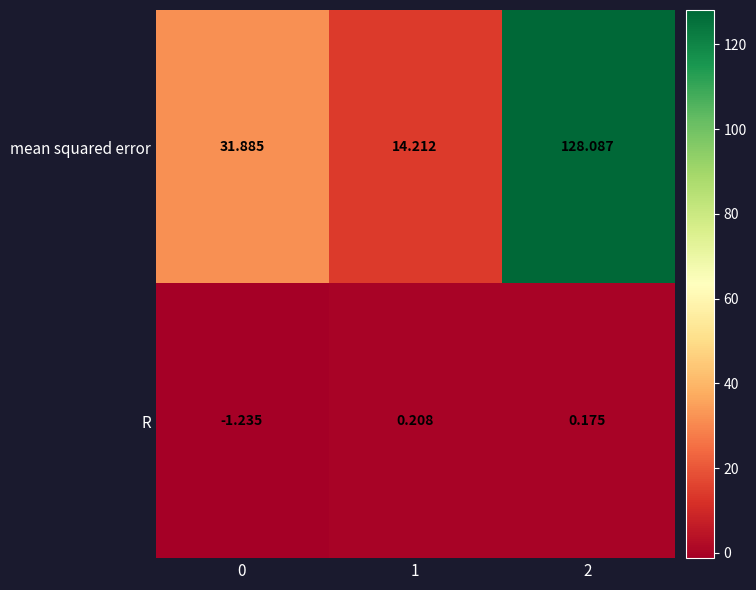

Which series has the largest range (max minus min)?

mean squared error